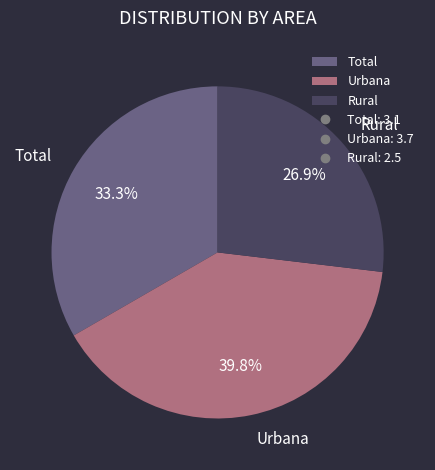

What is the ratio of the value at Urbana to the value at Rural?

1.5